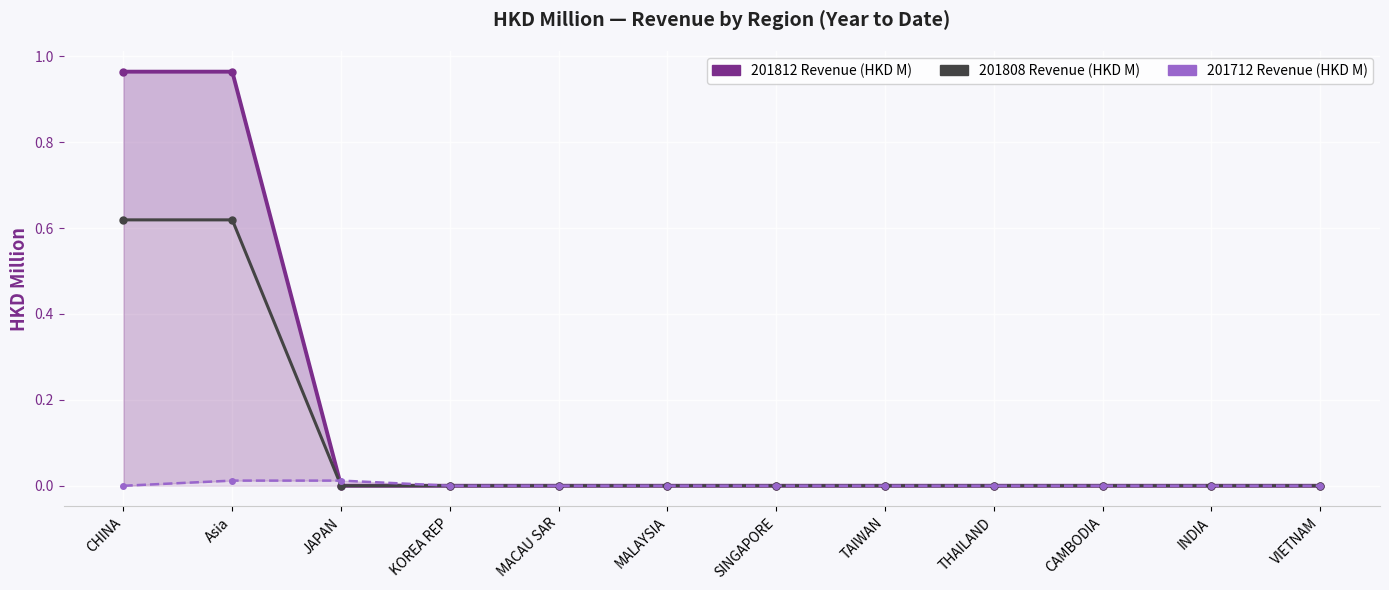

True or false: 201812 and 201808 intersect in this chart.

False